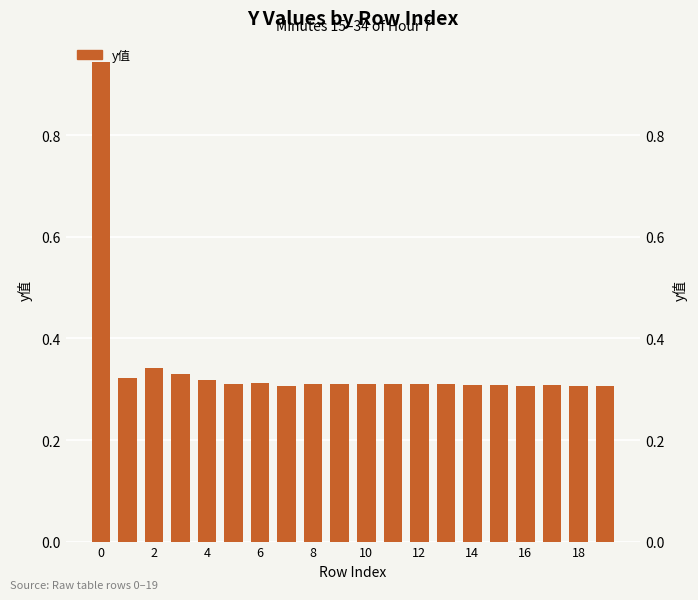

What is the label of the 8th bar from the right?

12